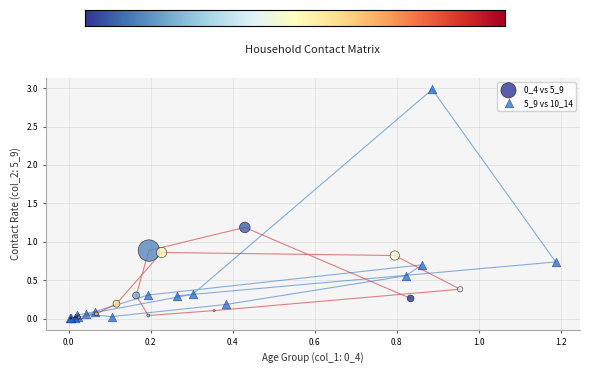

Which series contains the highest Y value?

5_9 vs 10_14